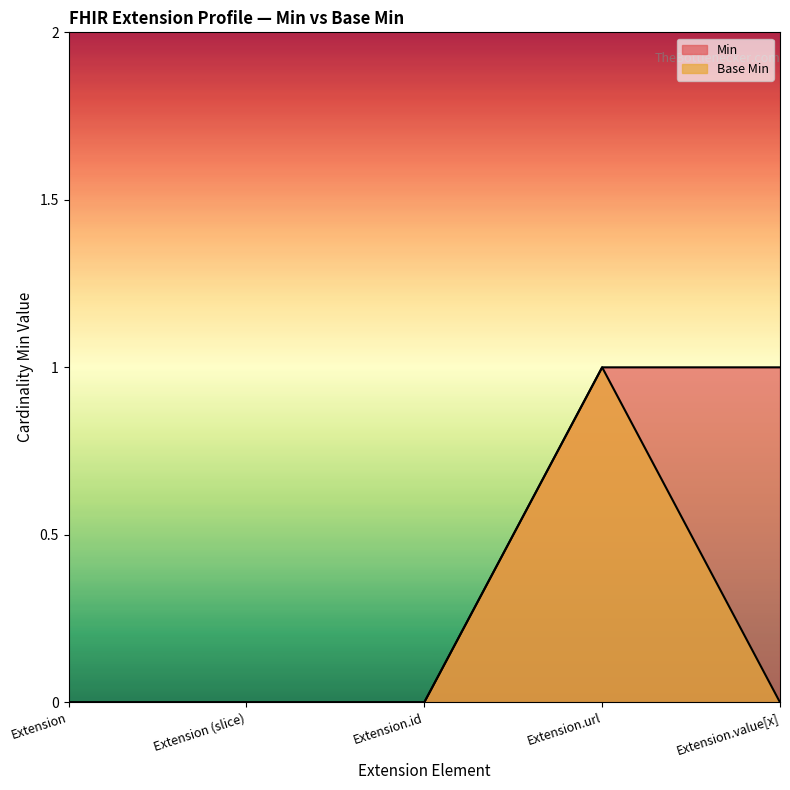

At which category does Base Min reach its first local peak?

Extension.url